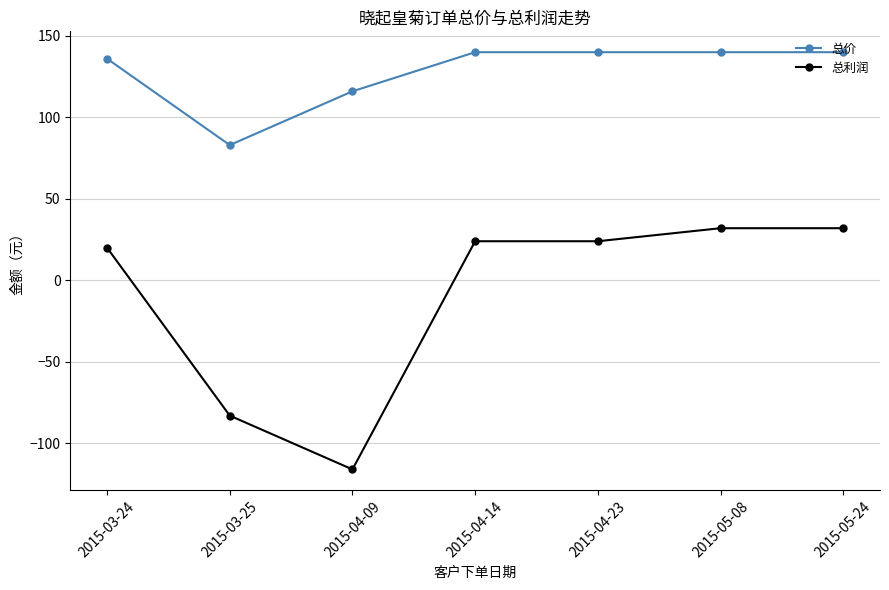

True or false: 总利润 and 总价 intersect in this chart.

False